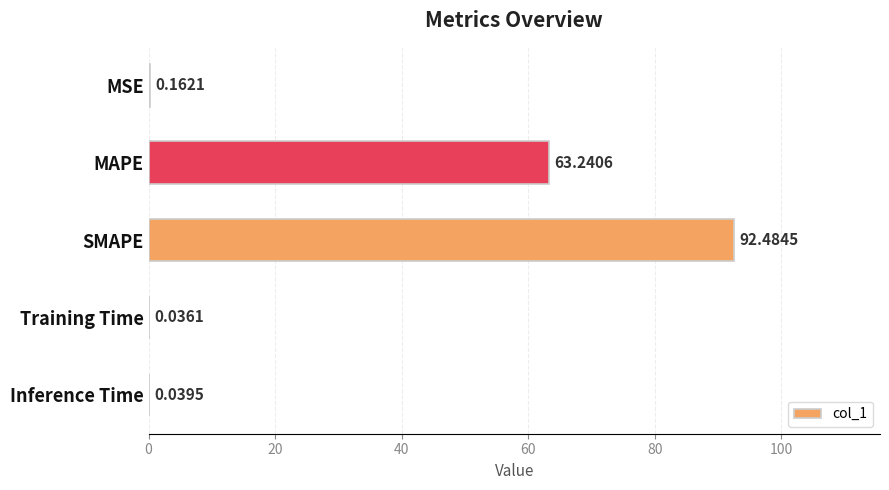

What is the maximum value shown in the chart?

92.5